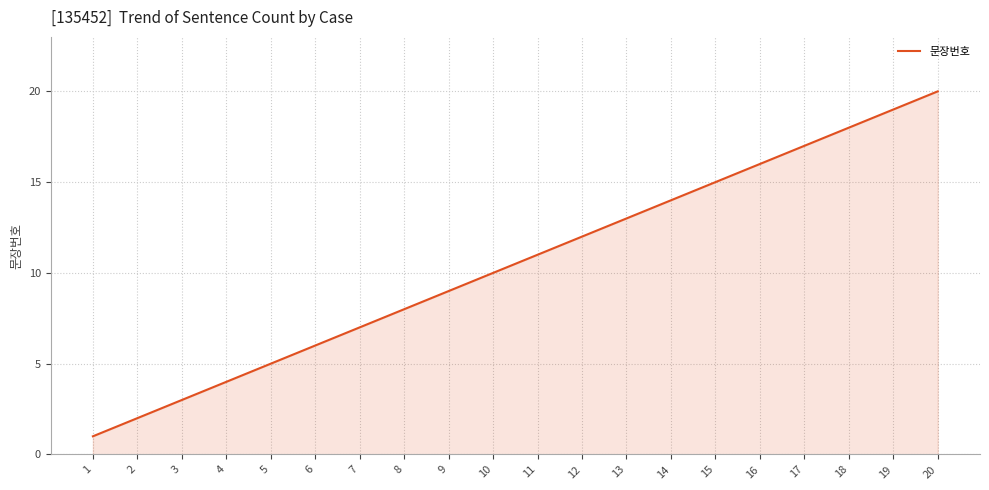

Which category has the lowest value across all series?

1